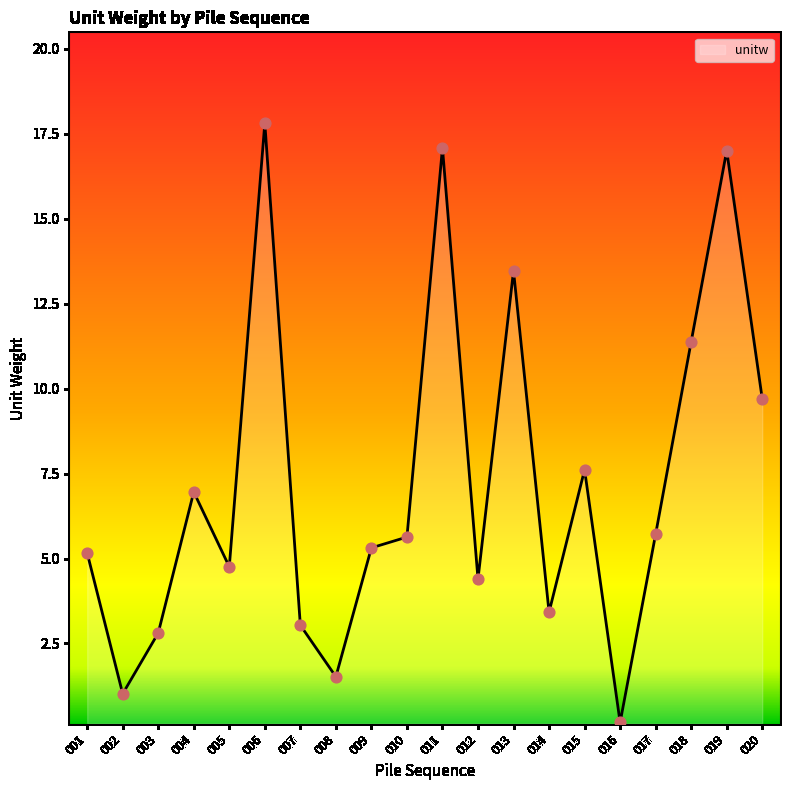

What is the change in value from 008 to 014?

+1.9